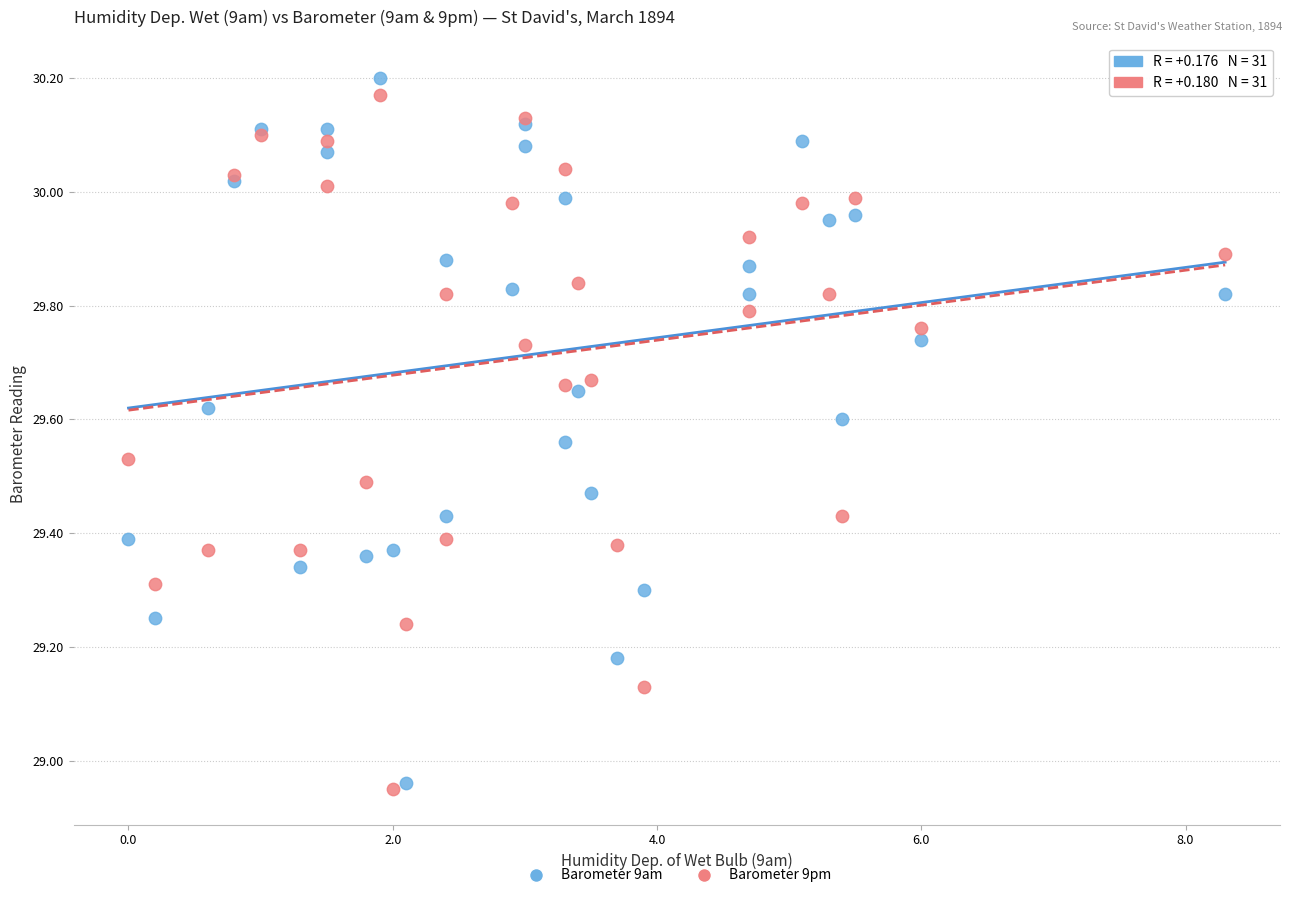

What is the X range (max minus min) for the scatter plot?

8.3